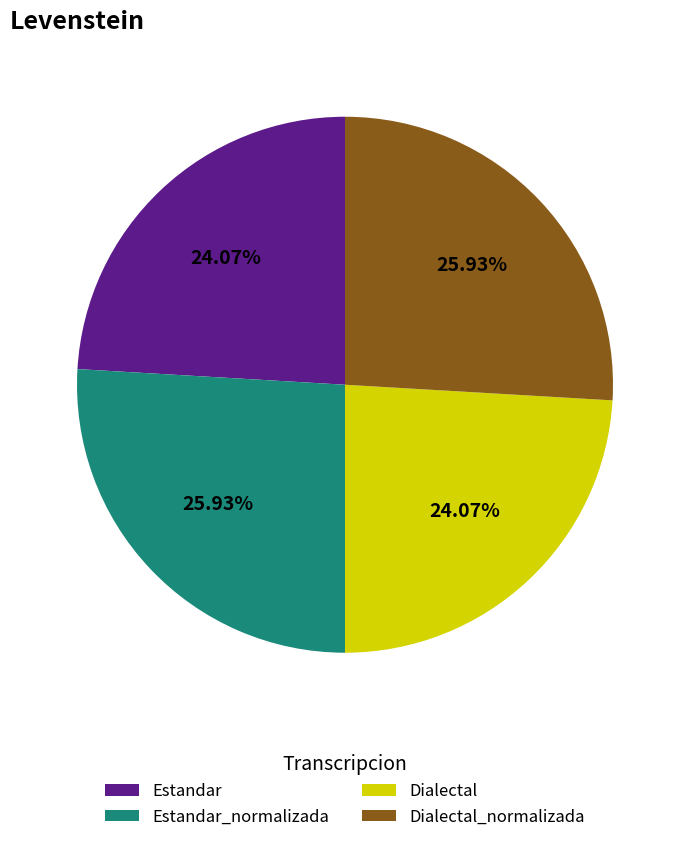

True or false: Dialectal accounts for 24% of the total.

True